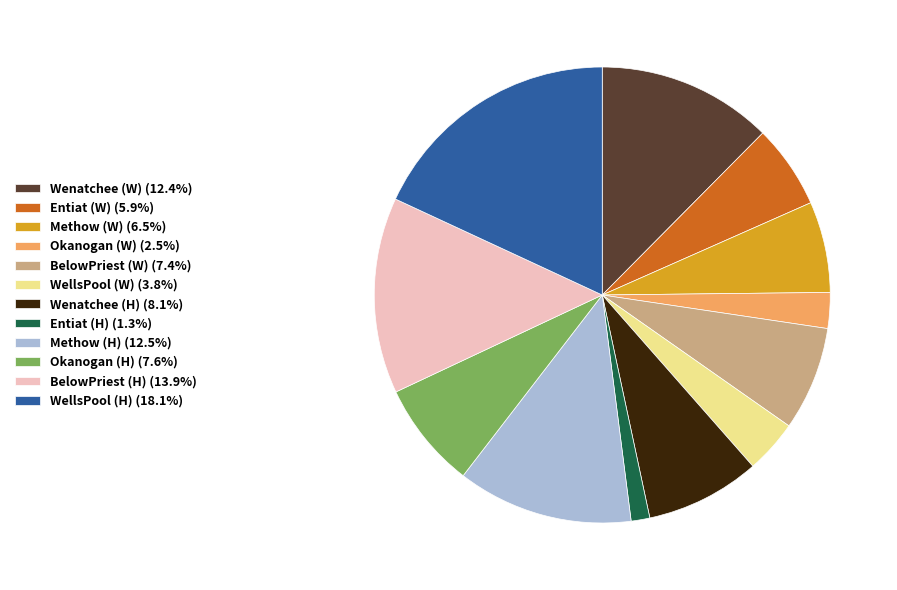

Approximately how many times larger is the value at Methow (W) compared to BelowPriest (W)?

0.9